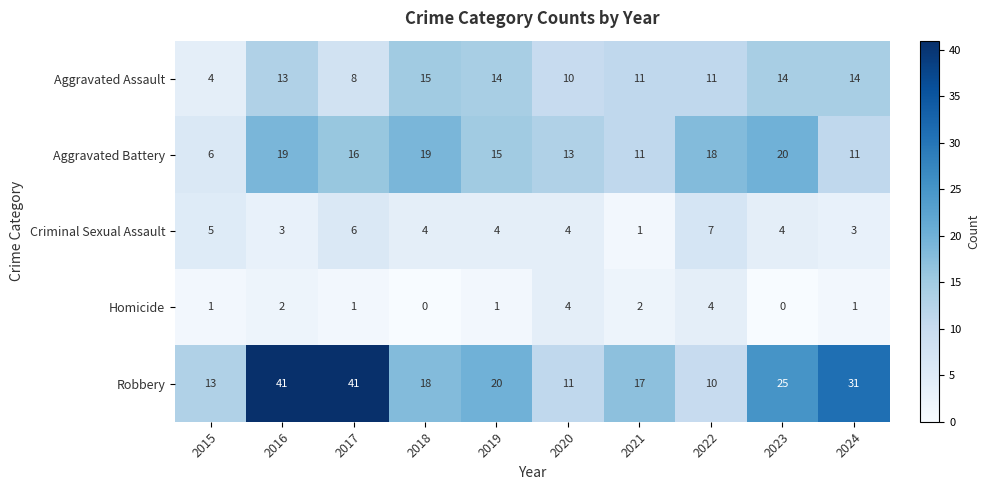

Rank the series at 2015 from highest to lowest value.

Robbery, Aggravated Battery, Criminal Sexual Assault, Aggravated Assault, Homicide